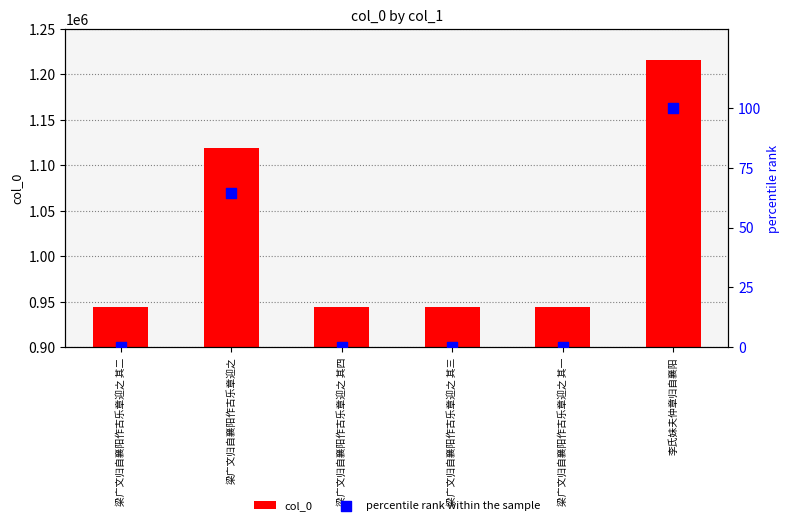

Which series has the widest spread of Y values?

col_0